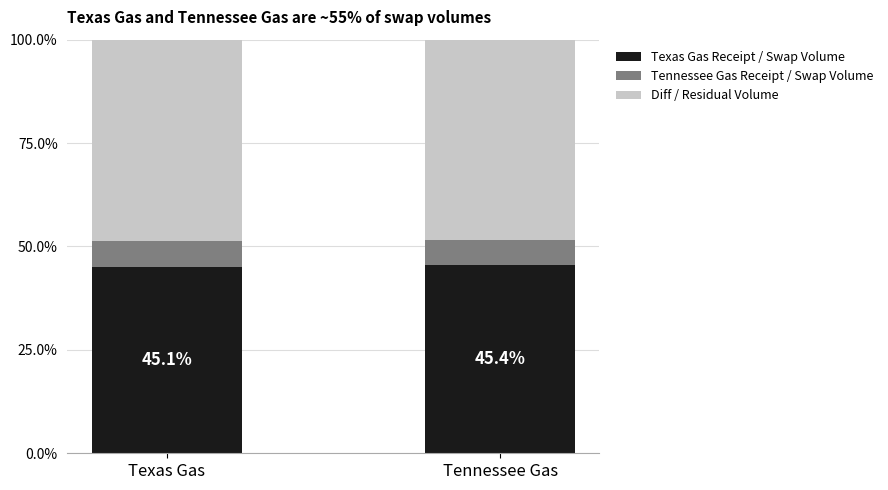

What are all the series names shown in the legend?

Texas Gas Receipt / Swap Volume, Tennessee Gas Receipt / Swap Volume, Diff / Residual Volume